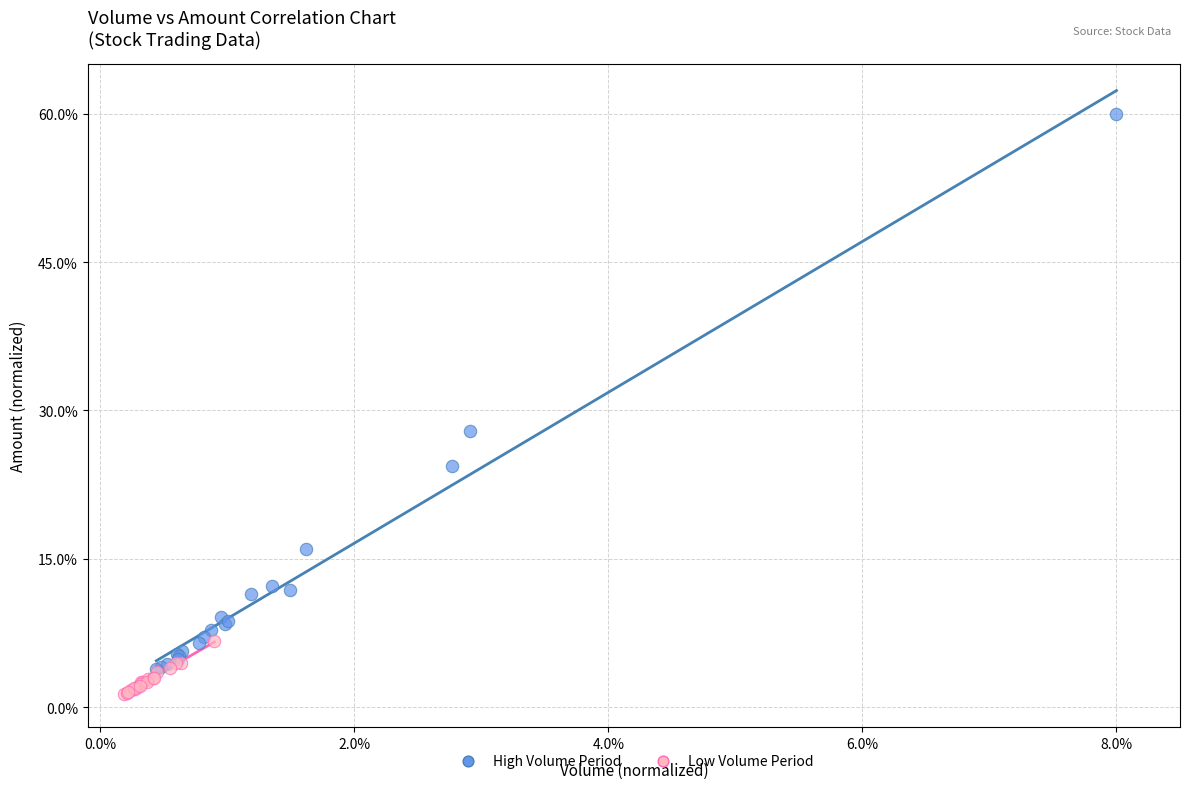

What are all the series names shown in the legend?

High Volume Period, Low Volume Period